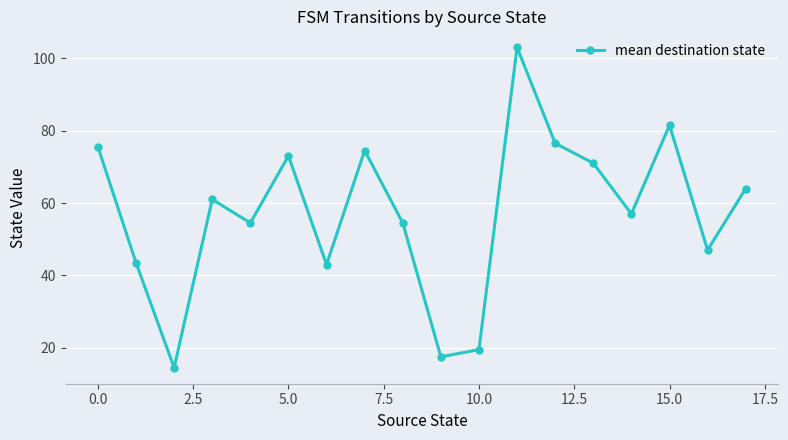

Count the number of data series in this chart.

1